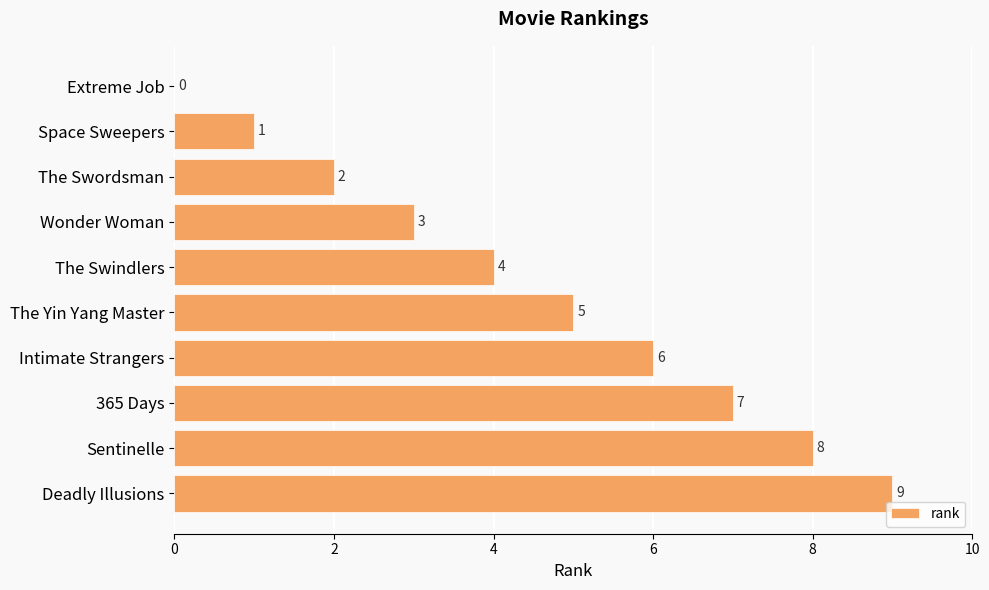

The value at The Yin Yang Master is 5. True or false?

True